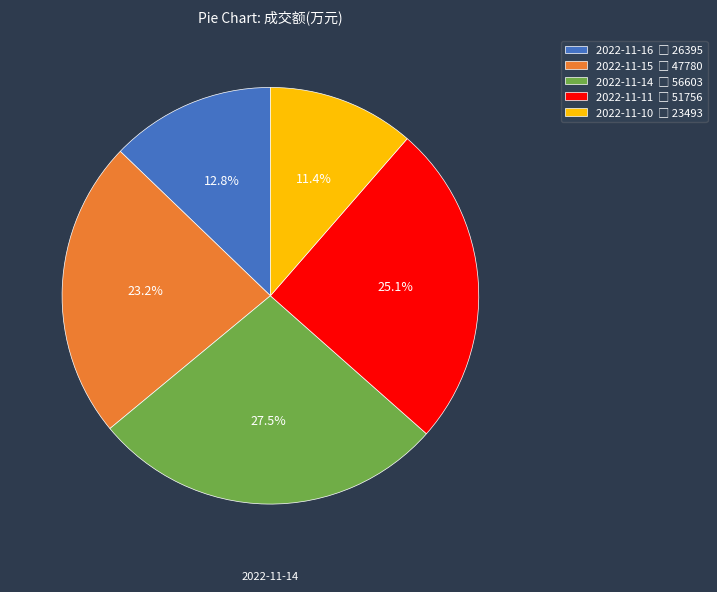

Count the number of slices in the pie.

5